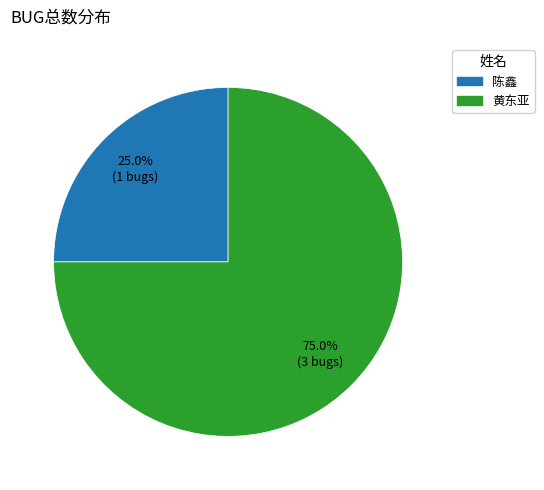

Count the number of slices in the pie.

2